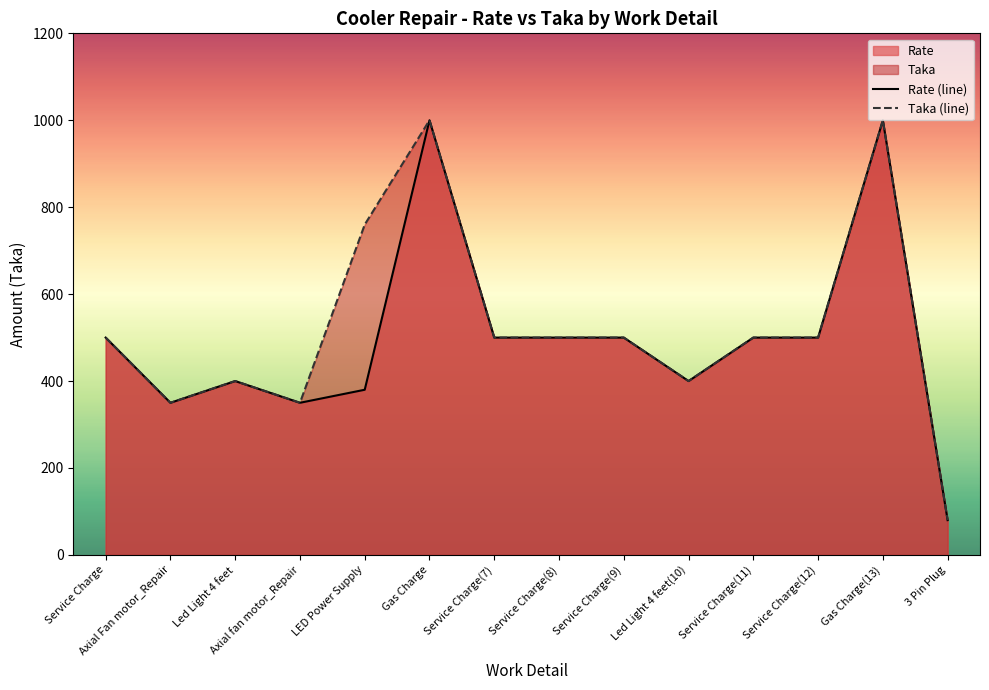

List the series in order of their peak value, lowest first.

Rate (line), Taka (line)